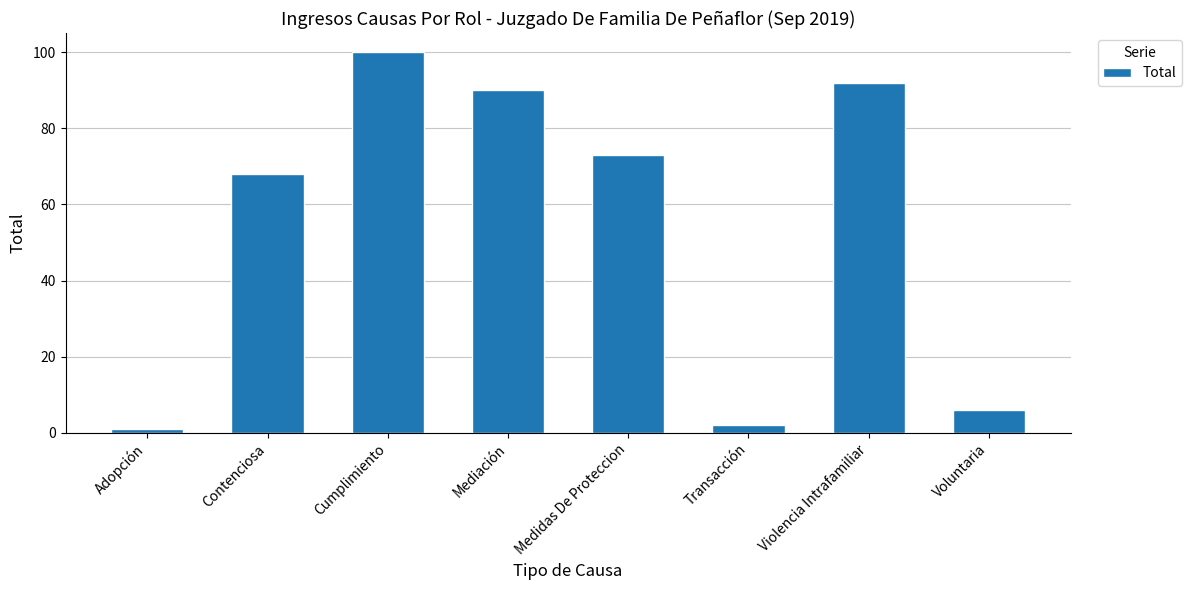

True or false: the data shows 40 at Contenciosa.

False